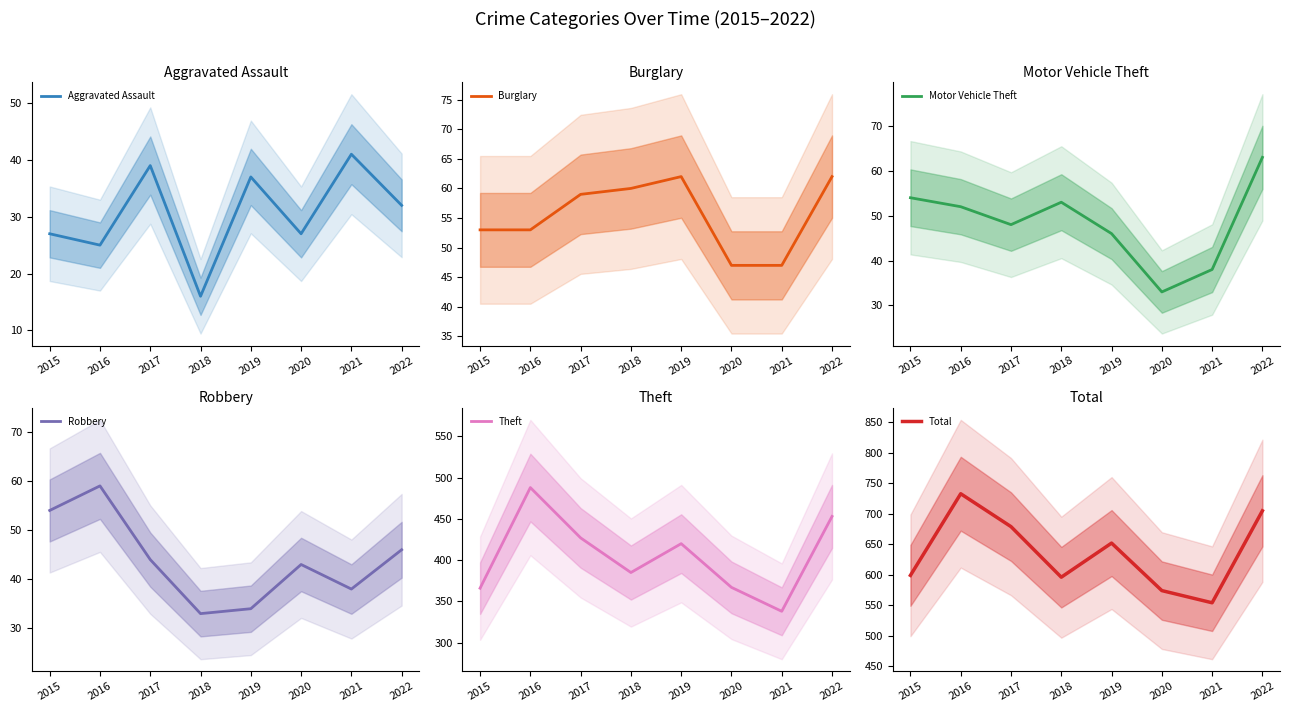

Rank the categories by Robbery value from lowest to highest.

2018, 2019, 2021, 2020, 2017, 2022, 2015, 2016